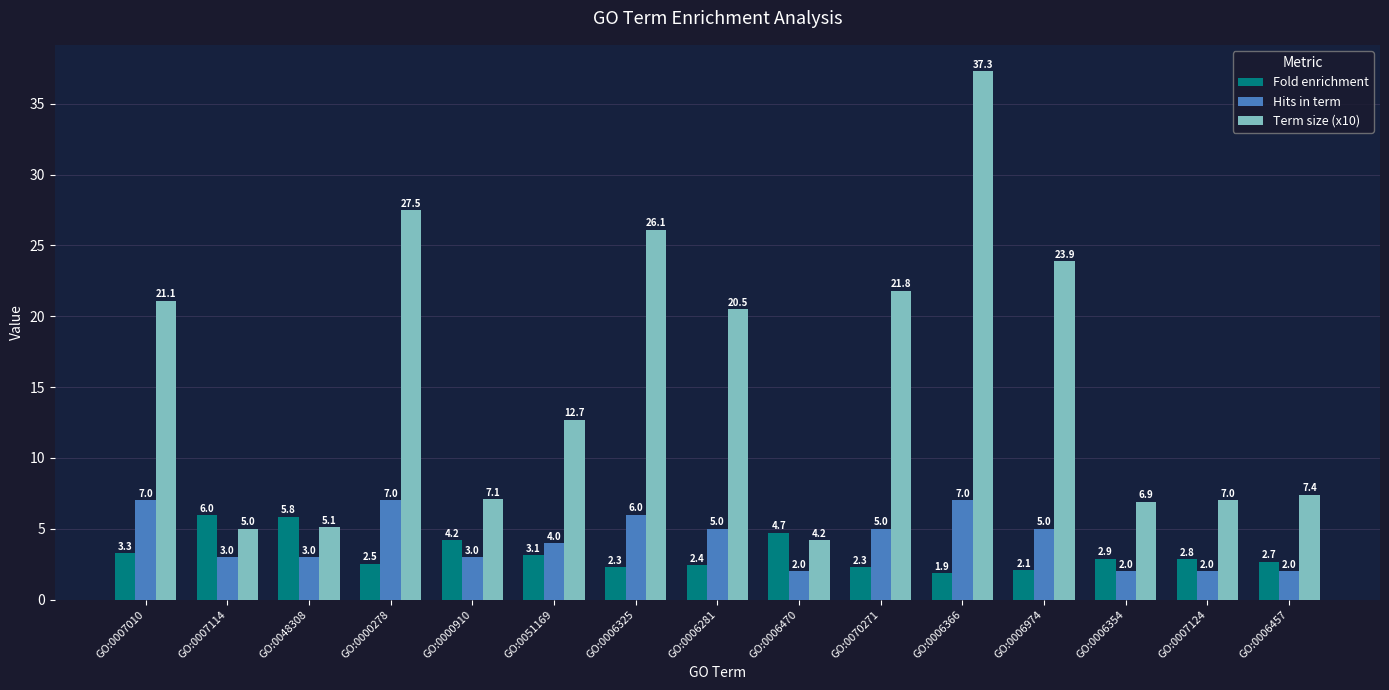

Is it true that Hits in term equals 3.0 at GO:0048308?

True